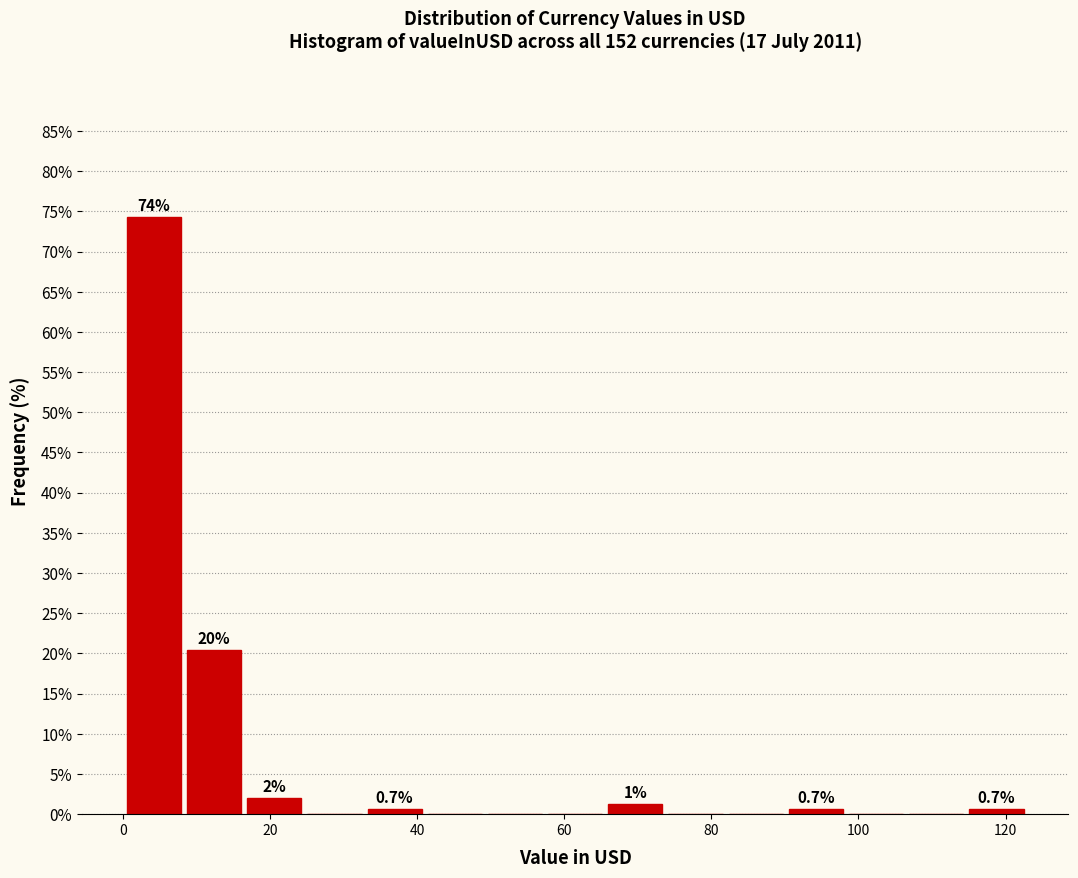

Which range on the x-axis has the tallest bar?

0 to 8